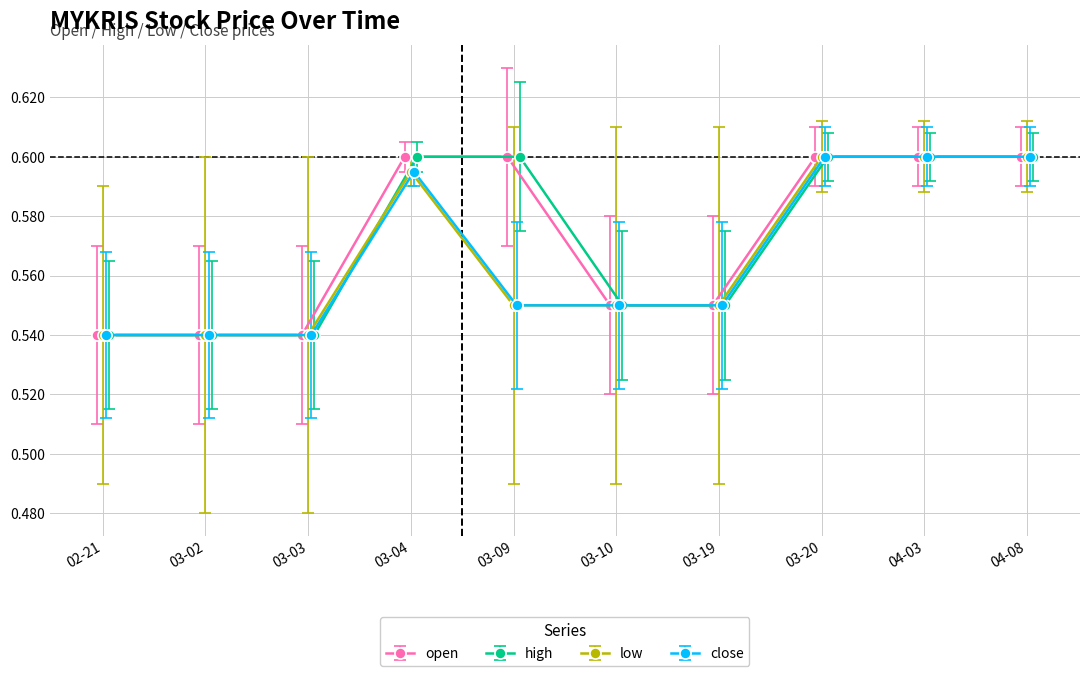

At which label is close closest to 0?

2020-02-21